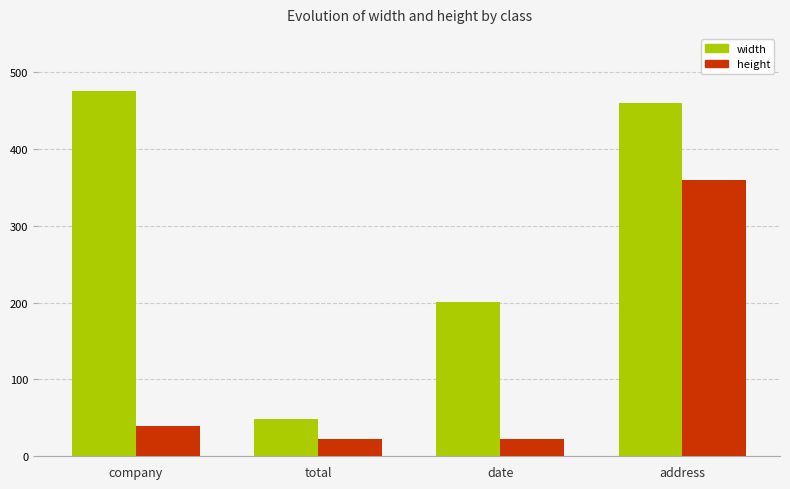

Which series has the largest range (max minus min)?

width